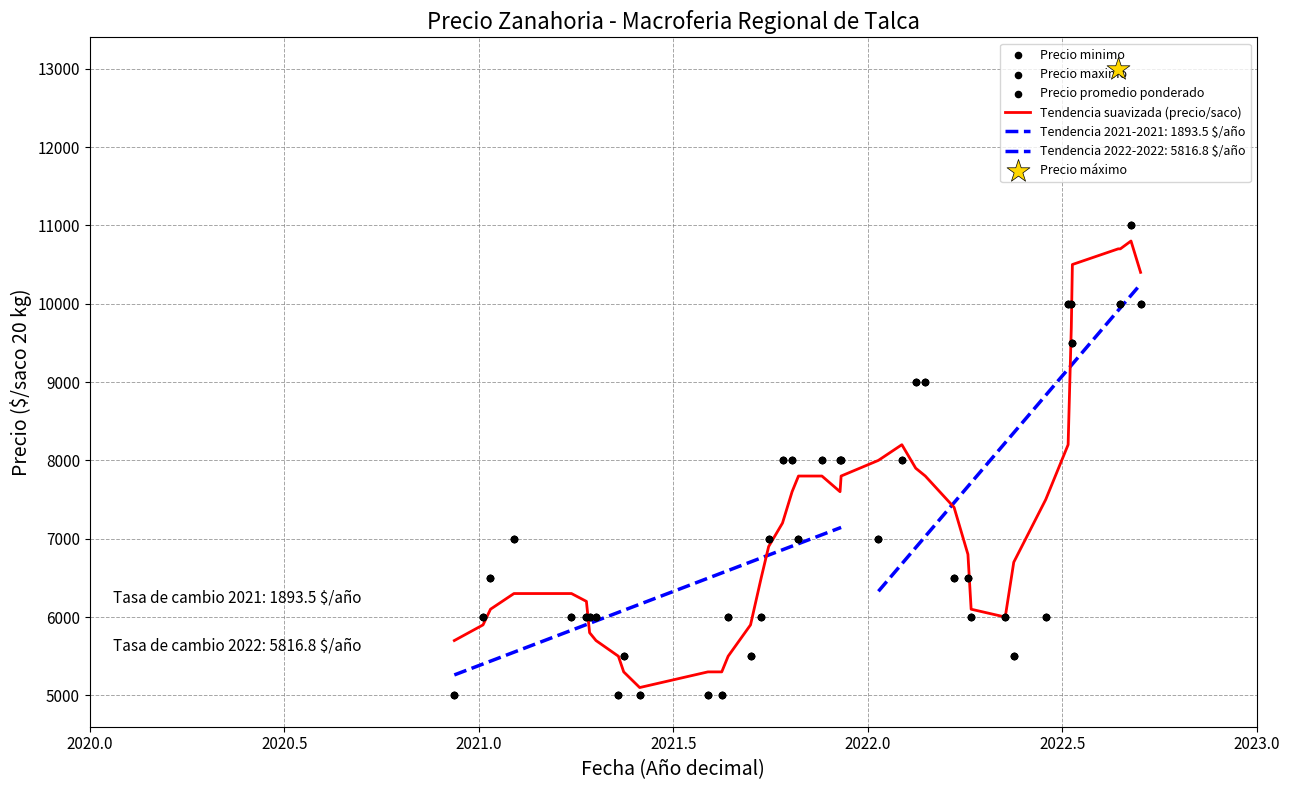

Which series has the largest total across all categories?

Tendencia suavizada (precio/saco)